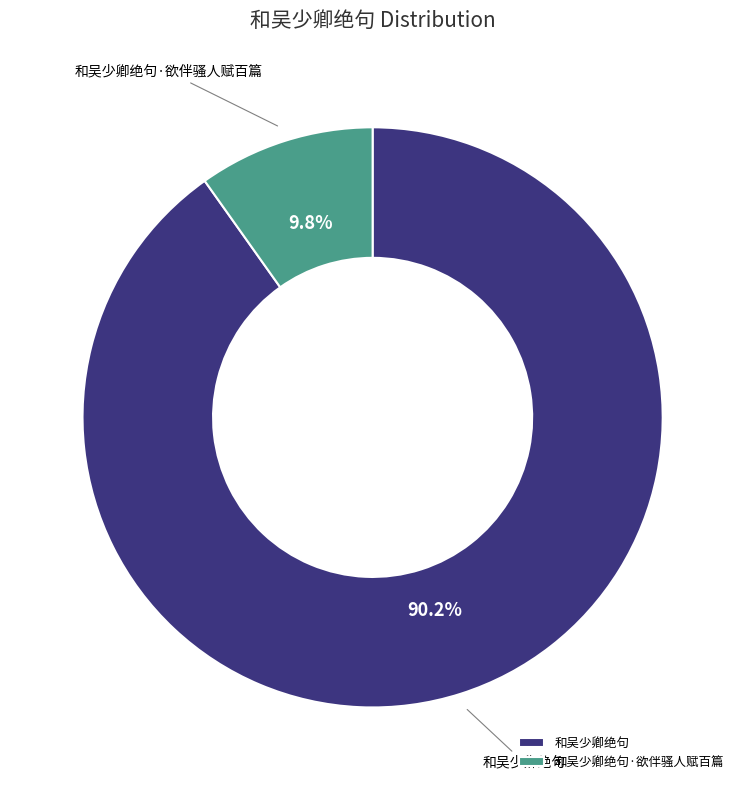

True or false: 和吴少卿绝句 accounts for 90% of the total.

True